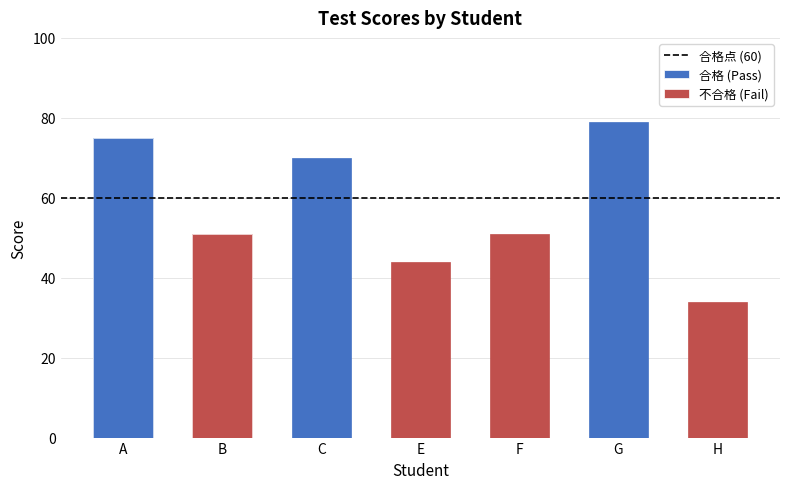

Rank the categories by value from lowest to highest.

H, E, B, F, C, A, G